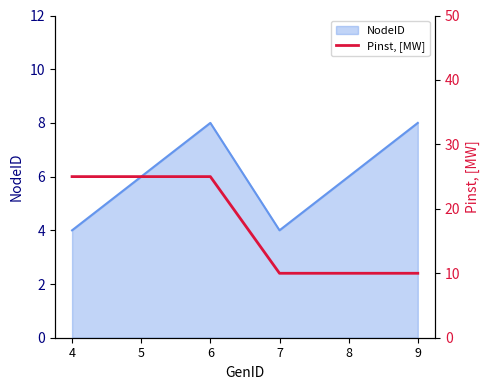

Reading left to right, what are all the values shown in this chart?

25	25	25	10	10	10